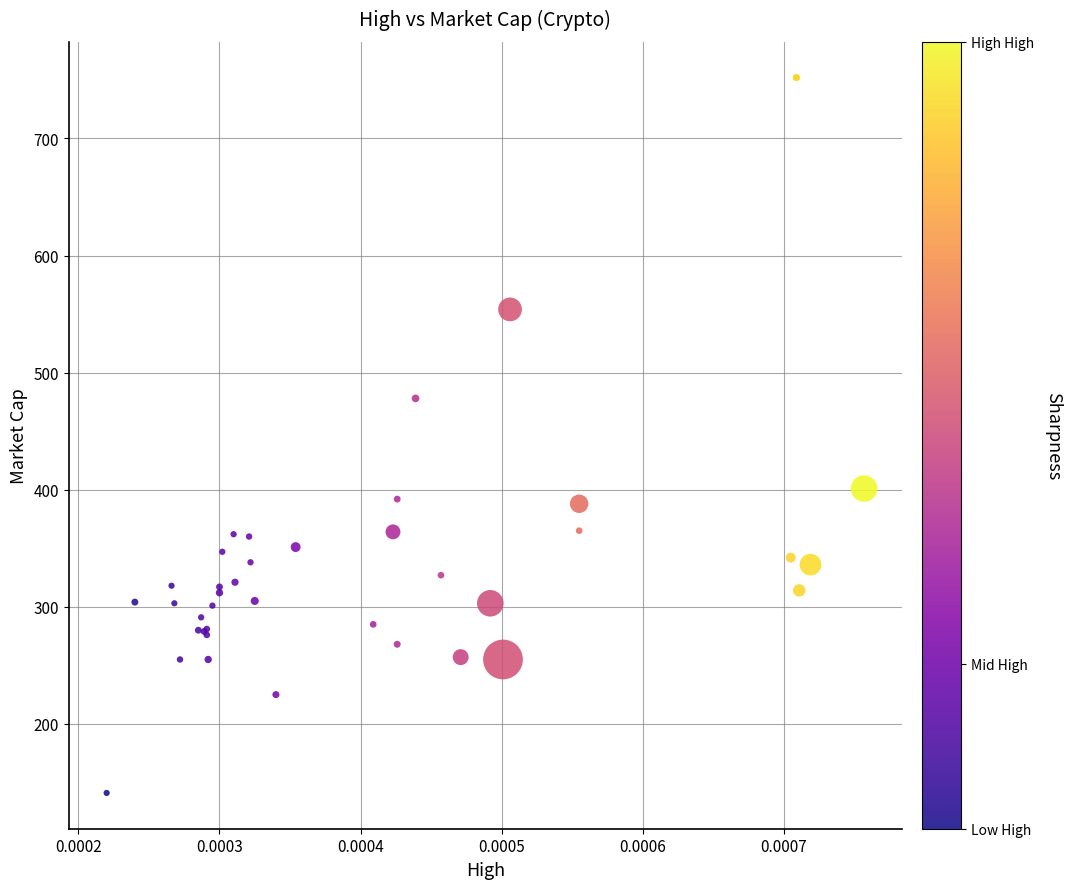

What Y value in the scatter plot is closest to 446?

478